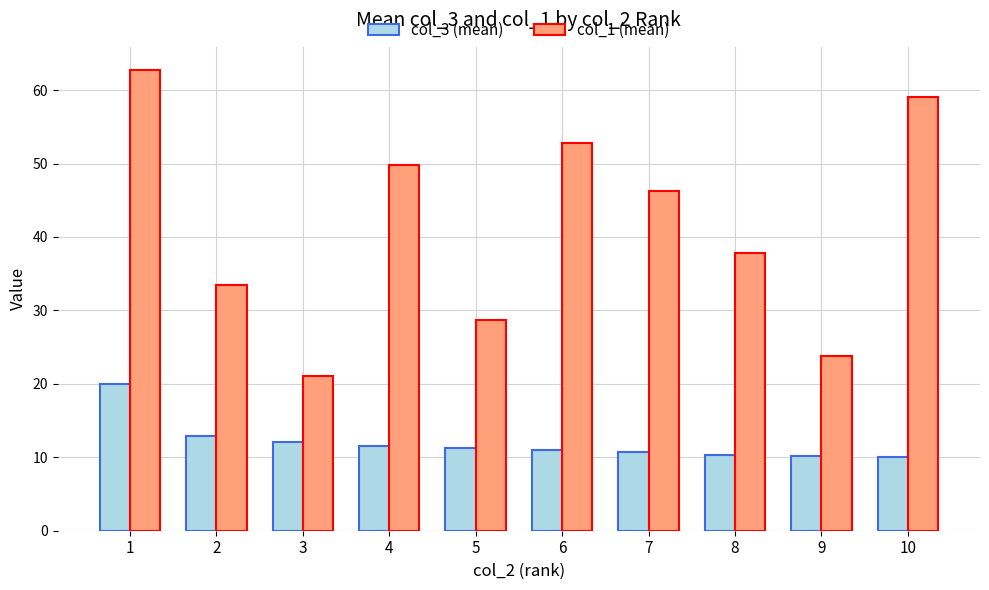

The value of col_3 (mean) at 6 is 11.0. True or false?

True